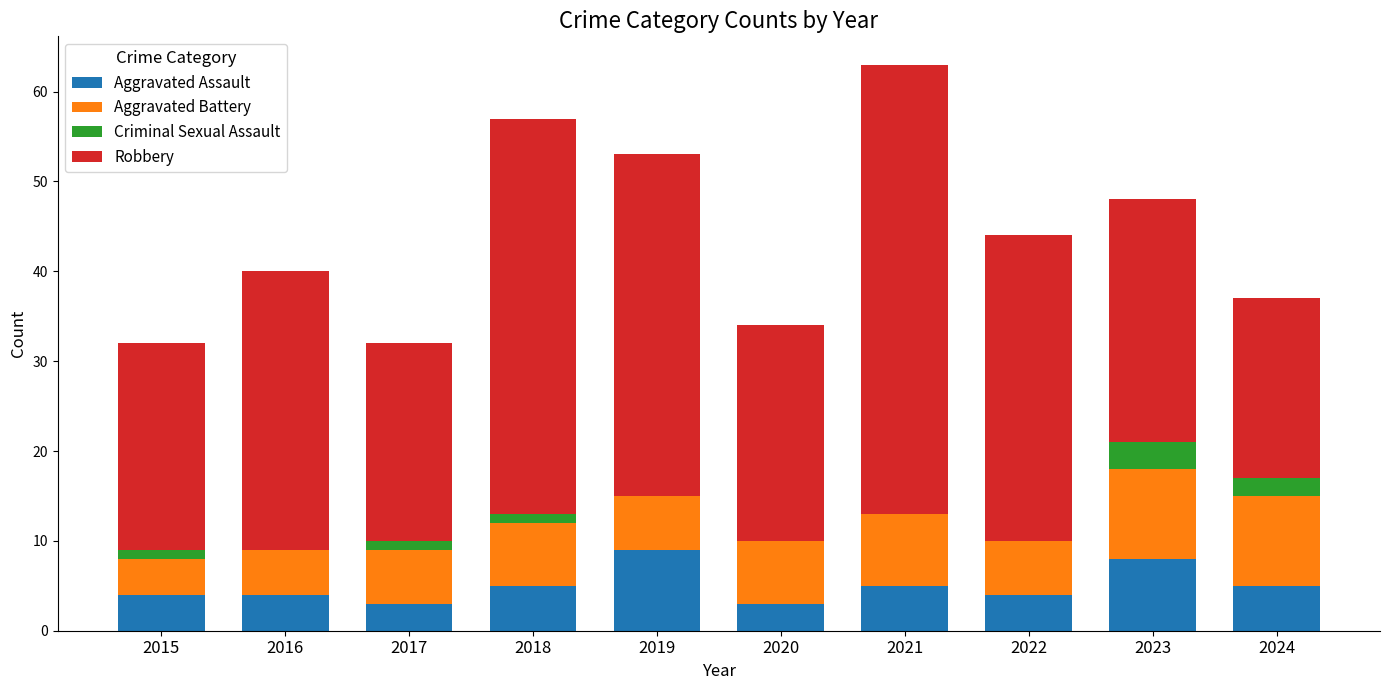

What is the sum of all Aggravated Assault values?

50